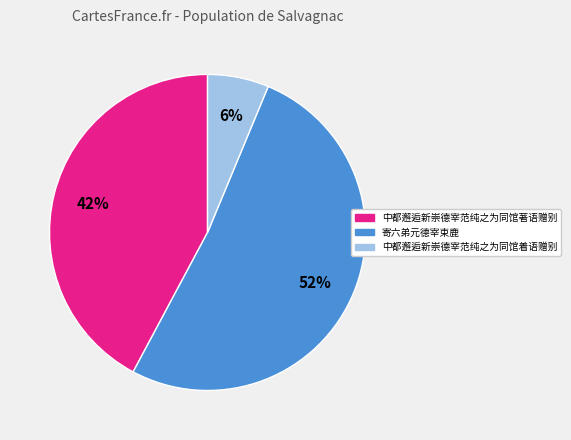

Is 寄六弟元德宰束鹿 the majority of the pie?

Yes